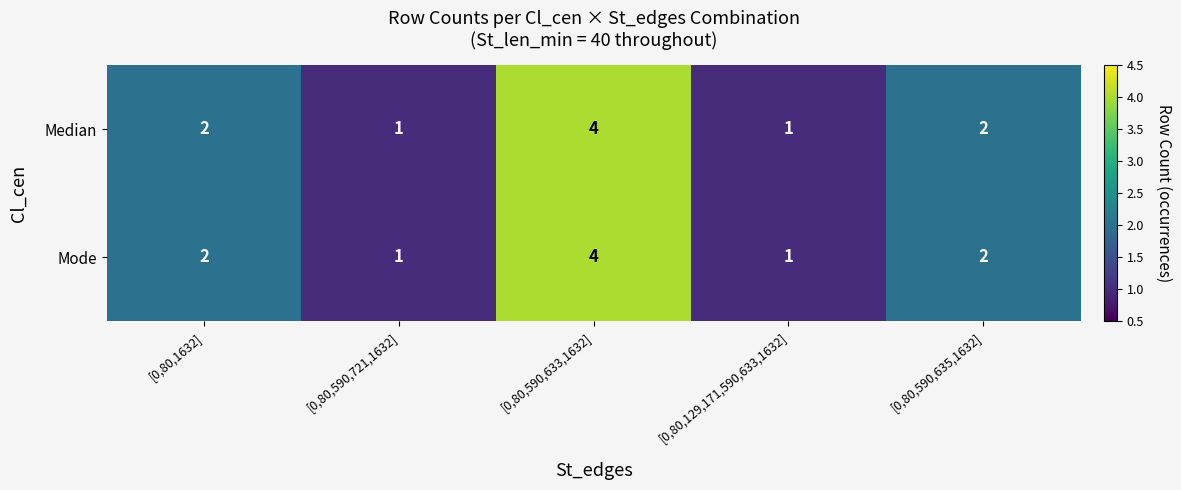

The Mode series shows 1 at [0,80,590,635,1632]. True or false?

False